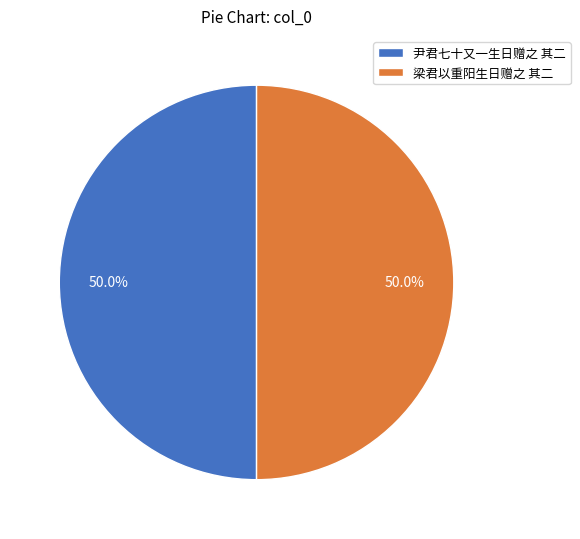

To the nearest percent, what portion does 梁君以重阳生日赠之 其二 represent?

50%